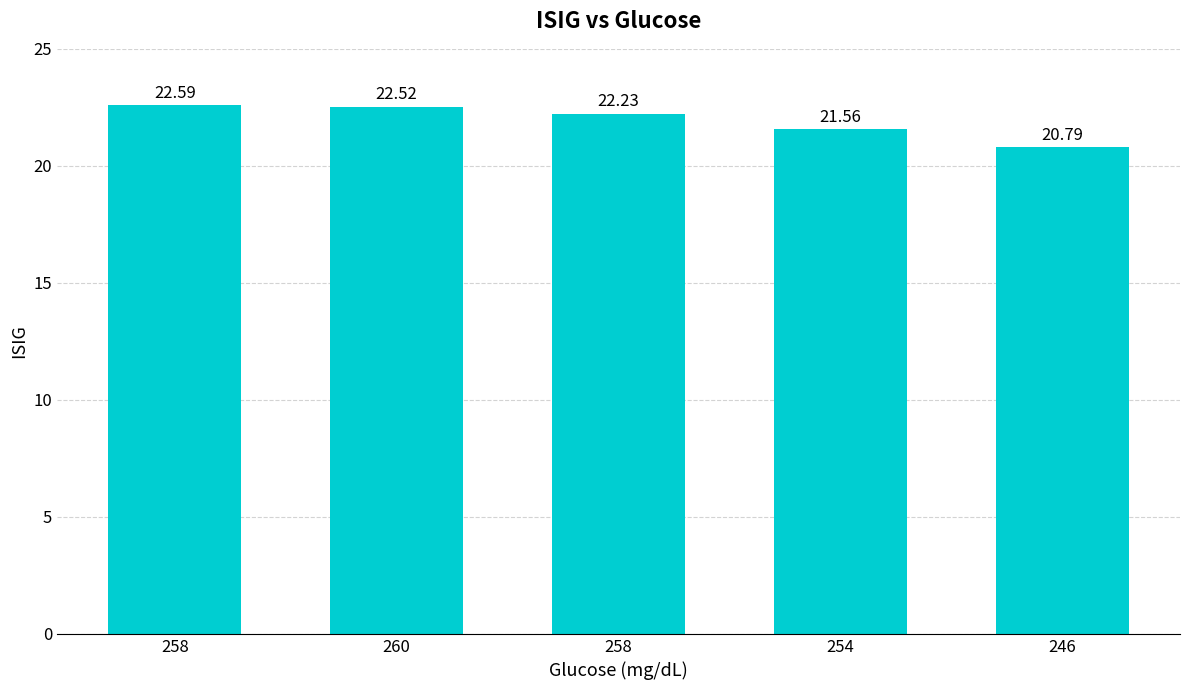

Reading right to left, transcribe all the data shown in this chart.

20.8	21.6	22.2	22.5	22.6